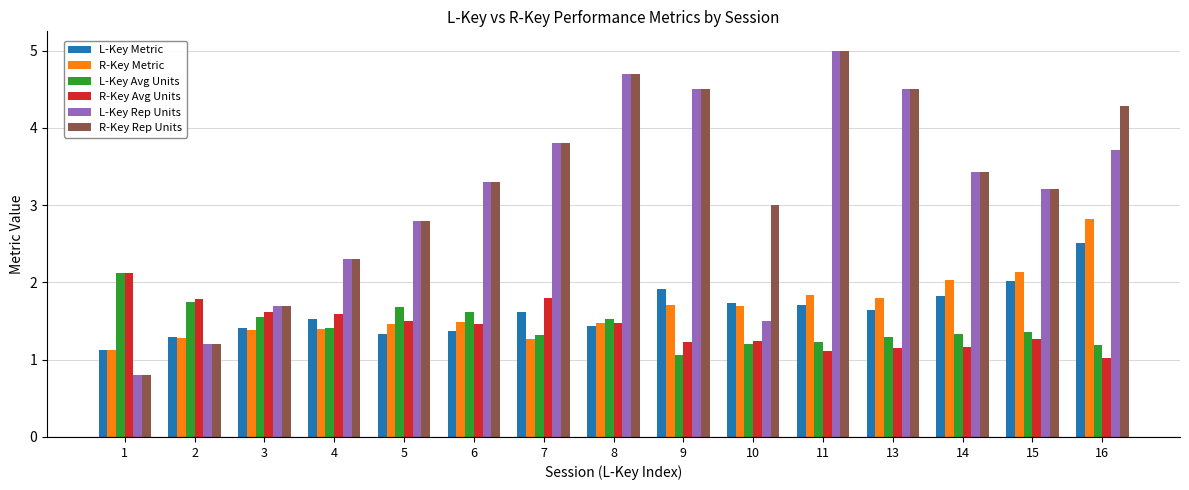

The R-Key Metric series shows 1.7 at 9. True or false?

True